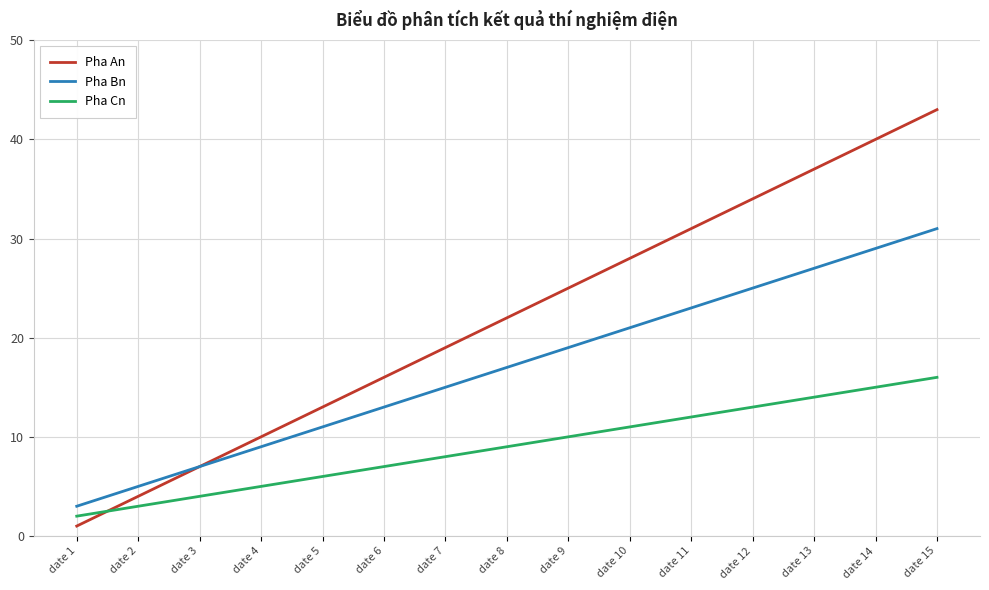

Which category has the lowest value in the Pha An series?

date 1